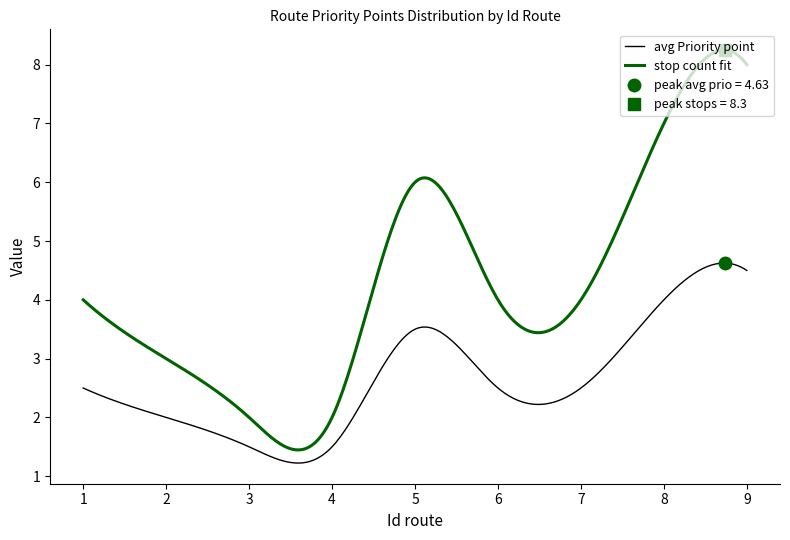

True or false: avg Priority point and stop count fit cross at least once.

False